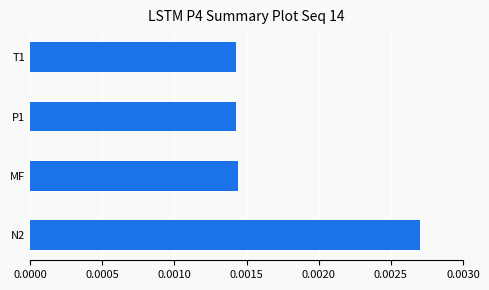

Count the number of data series in this chart.

1